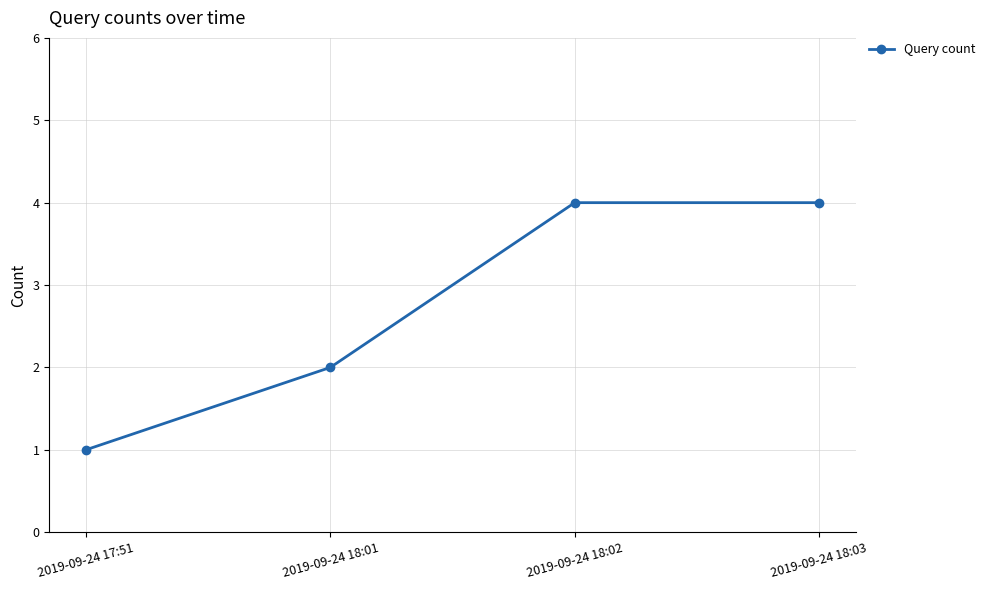

What is the difference between the maximum and minimum values?

3